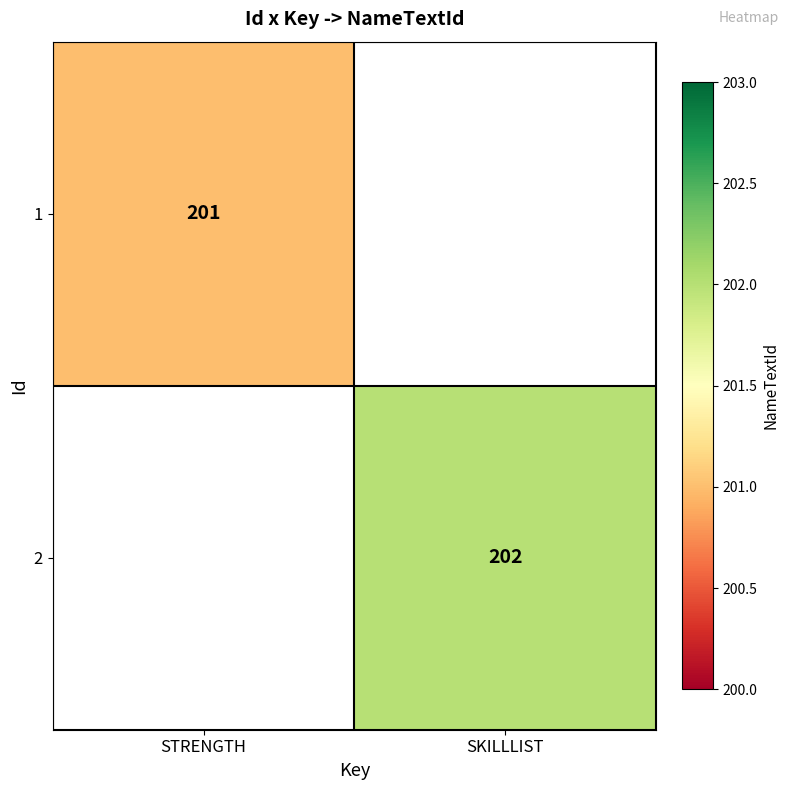

The value of 1 at STRENGTH is 326.0. True or false?

False